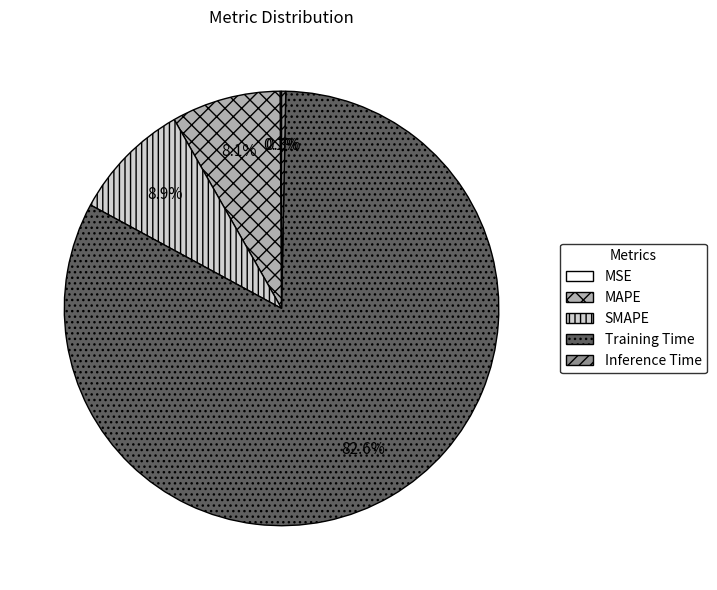

Which slice is the largest?

Training Time